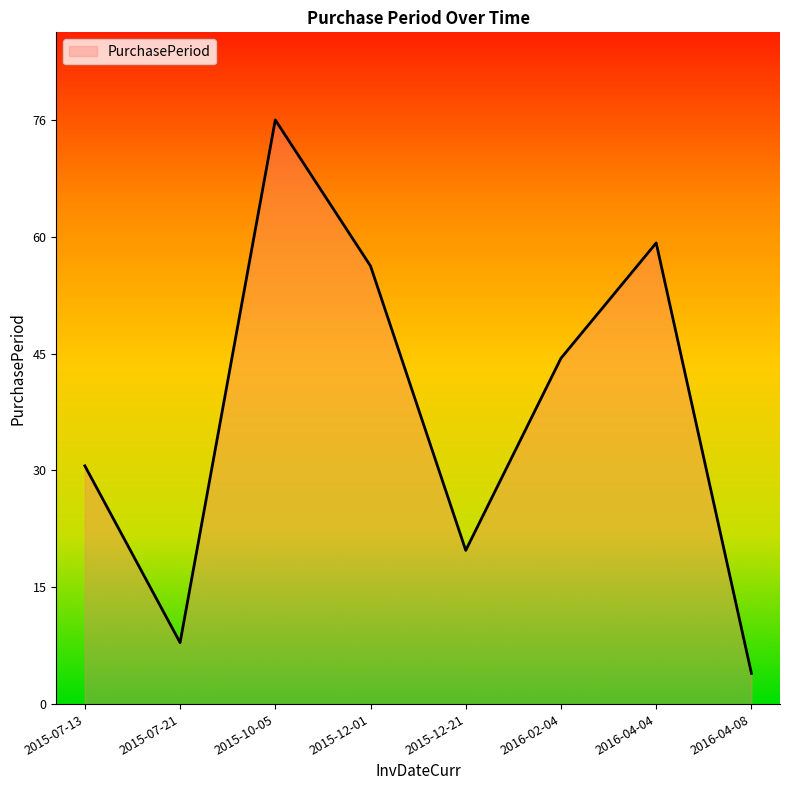

Does the chart display data point markers on the line(s)?

No